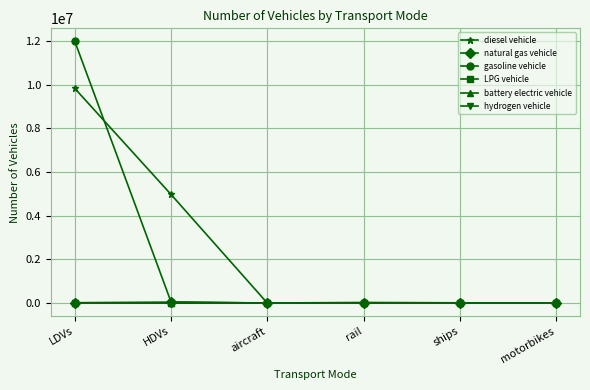

What are all the series names shown in the legend?

diesel vehicle, natural gas vehicle, gasoline vehicle, LPG vehicle, battery electric vehicle, hydrogen vehicle